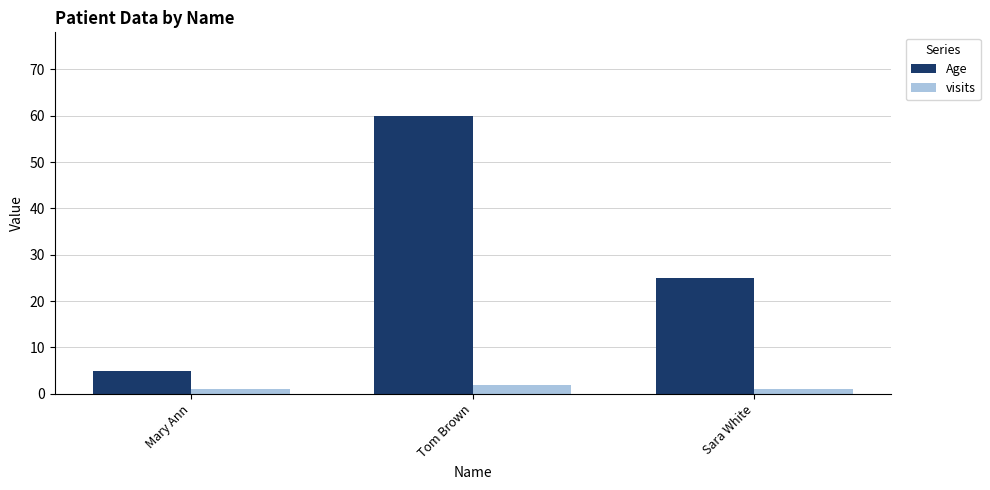

Is it true that Age equals 14 at Sara White?

False